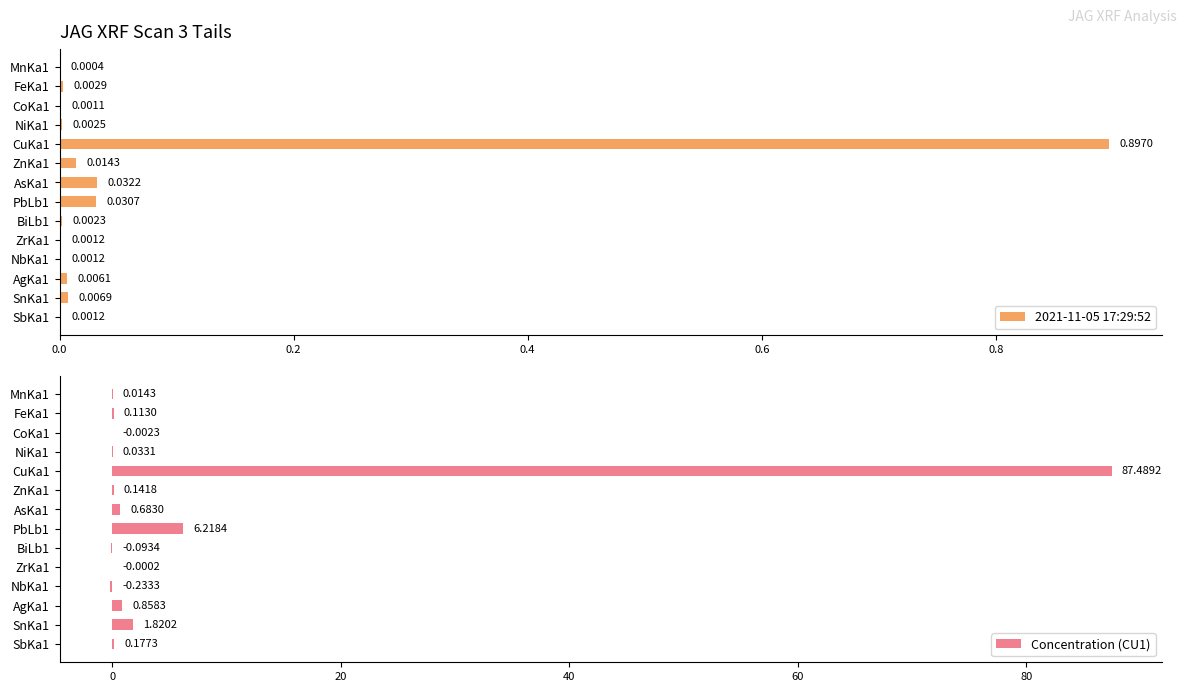

Is it true that Concentration (CU1) equals 3.7 at PbLb1?

False